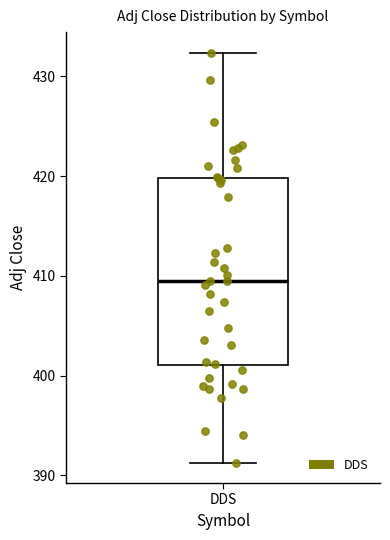

Transcribe this box plot: give where the median line is, the range the box spans, and where the two whiskers end, as read against the y-axis. The values are not printed on the chart, so give them approximately, as read against the axis.

median 409, box 401 to 420, whiskers 391 to 432